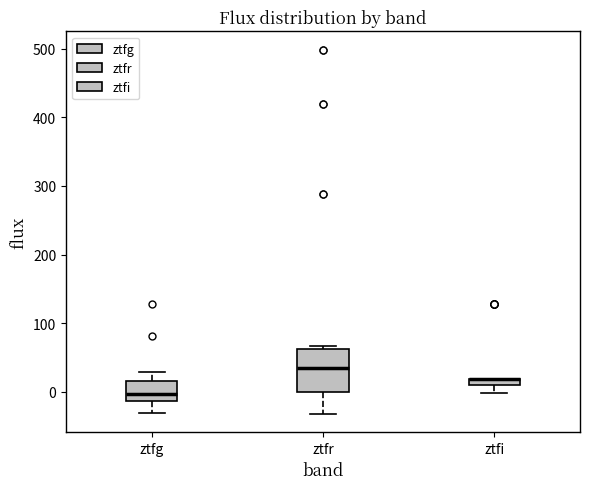

Which box is the tallest, from its lower edge to its upper edge?

ztfr